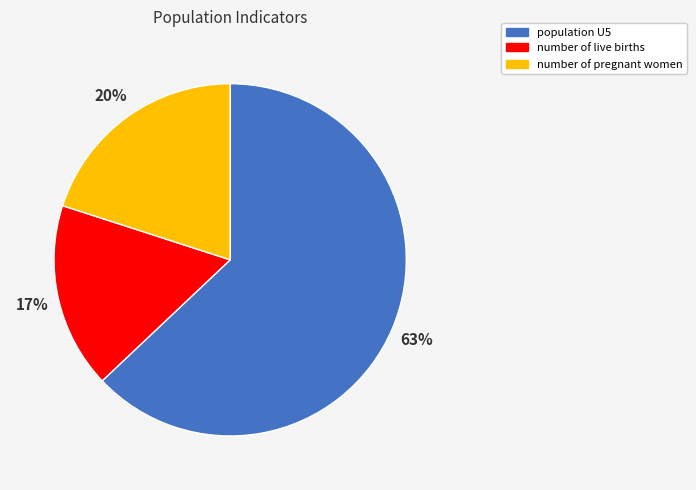

What is the largest slice in the pie chart?

population U5